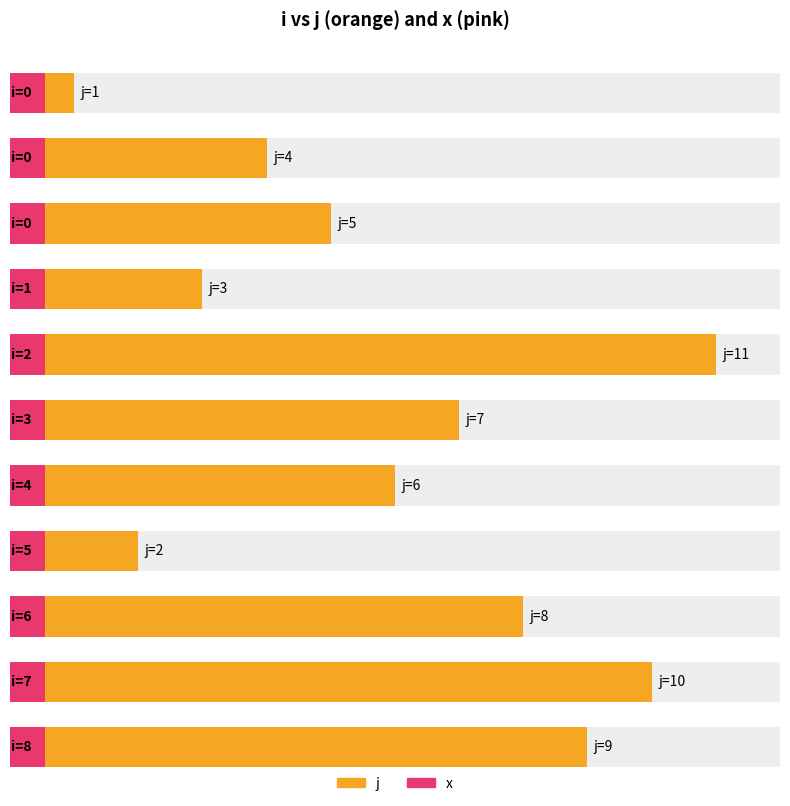

What is the sum of all j values?

66